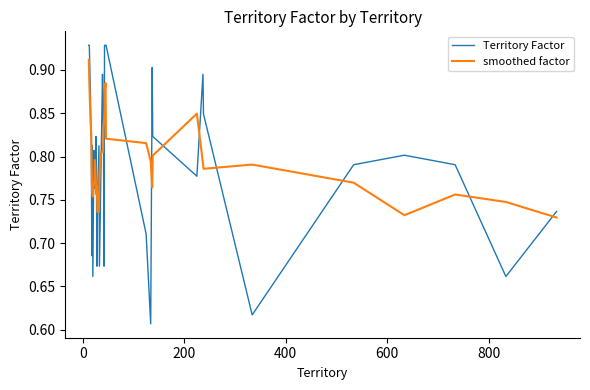

List the series in order of their peak value, lowest first.

smoothed factor, Territory Factor